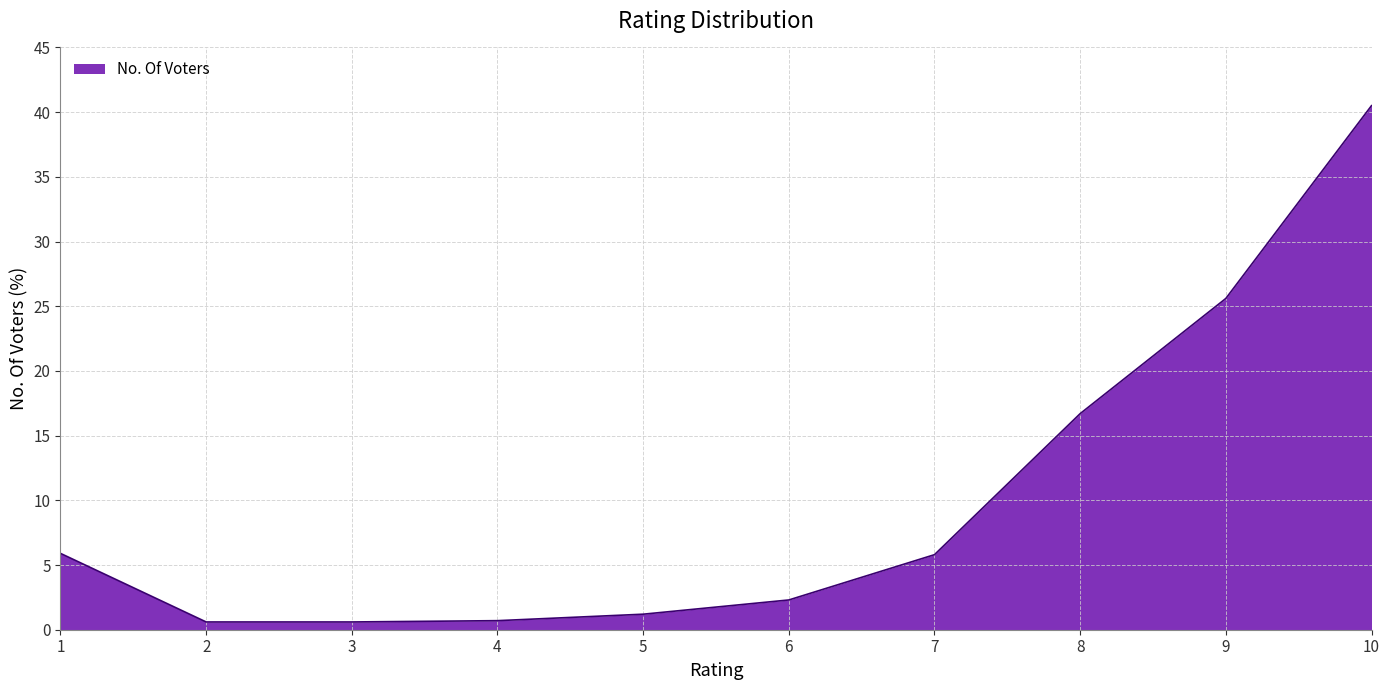

What is the maximum value shown in the chart?

40.5